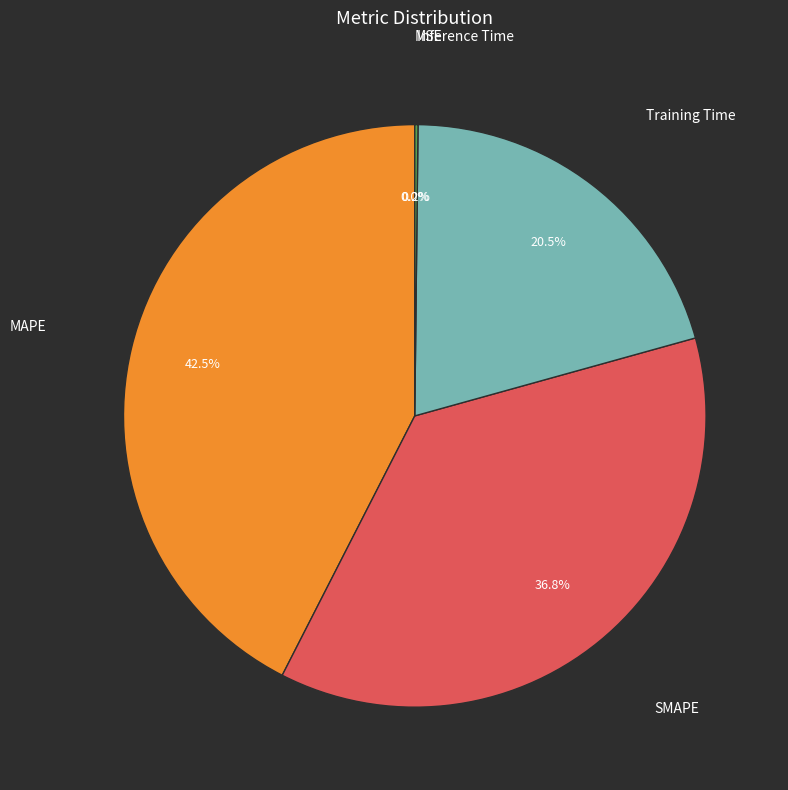

Rank the categories by value from highest to lowest.

MAPE, SMAPE, Training Time, Inference Time, MSE